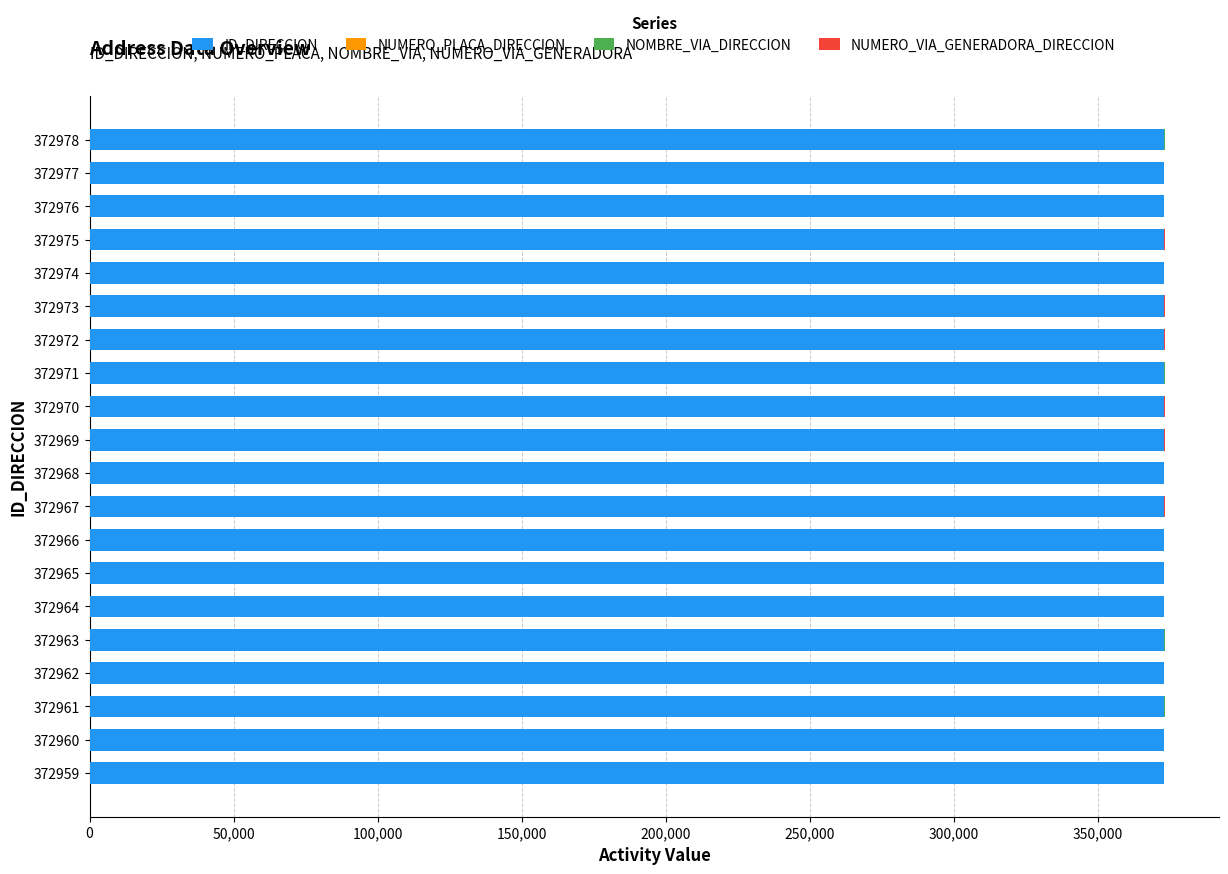

Is it true that ID_DIRECCION equals 372967 at 372967?

True